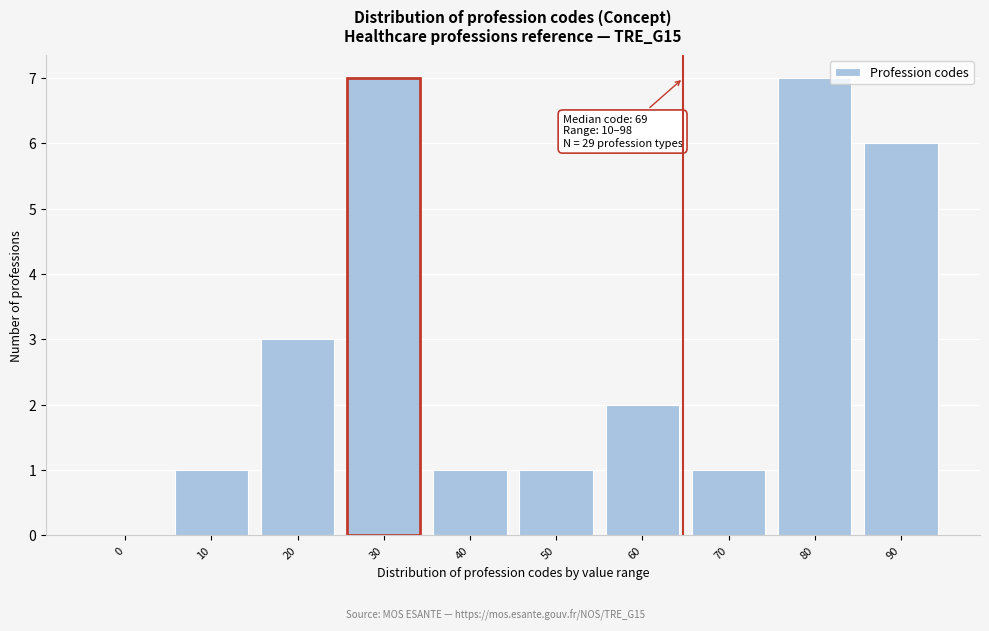

Reading left to right, transcribe all the data shown in this chart.

0=0	10=1	20=3	30=7	40=1	50=1	60=2	70=1	80=7	90=6